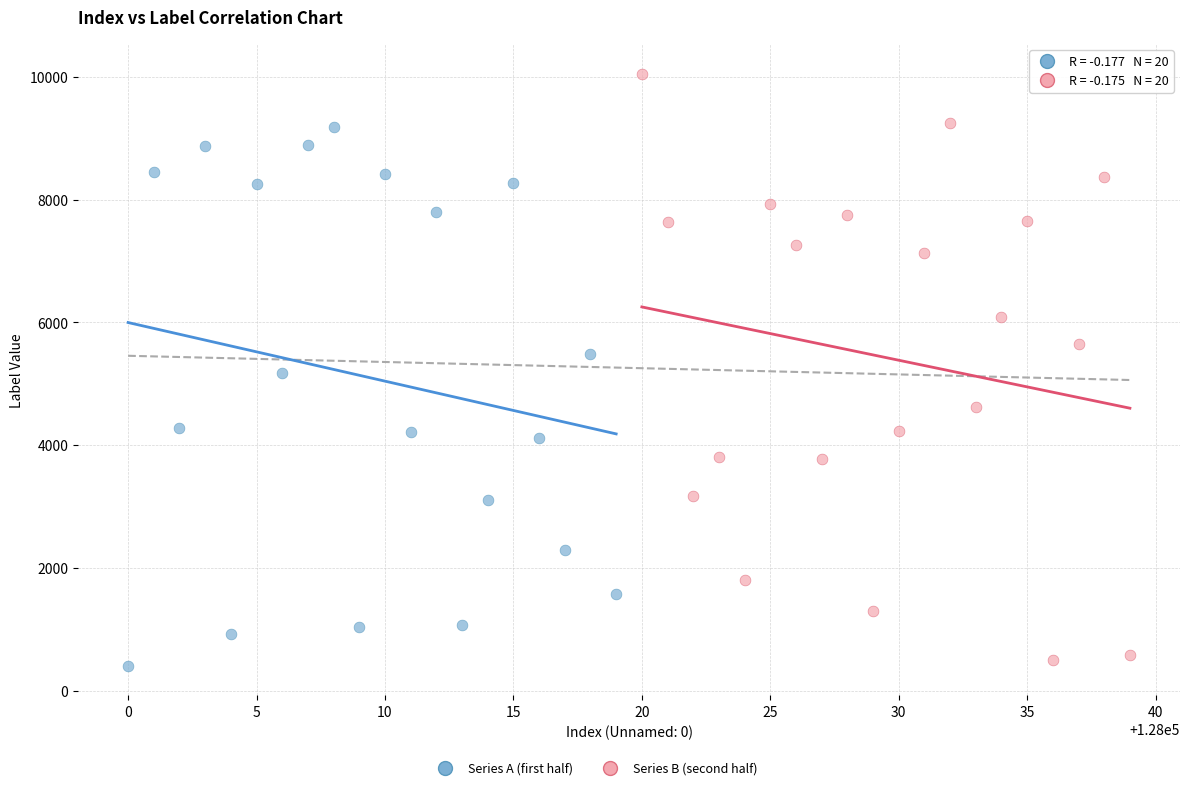

Which series contains the highest Y value?

Series B (second half)